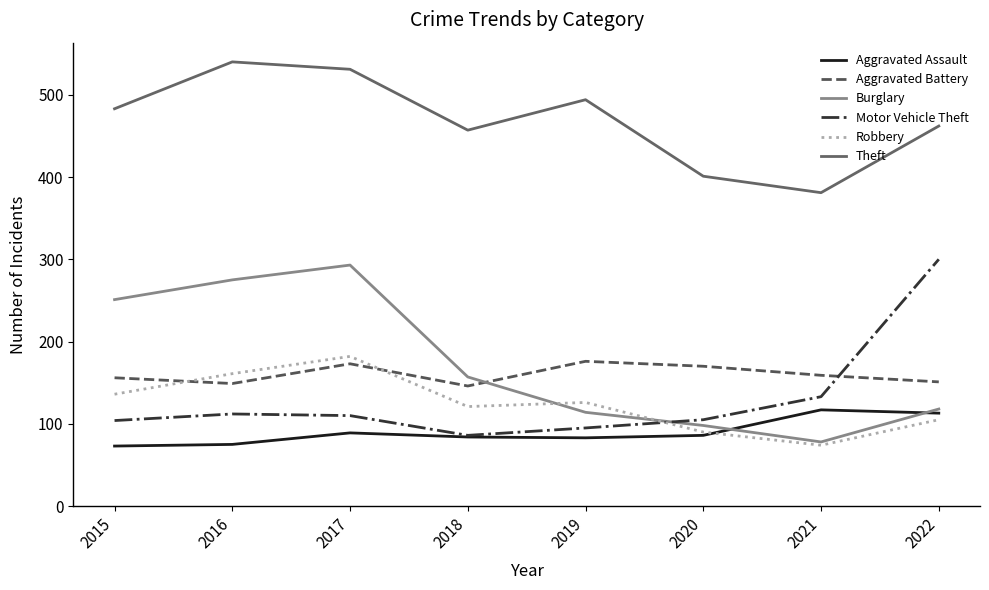

What is the maximum value for Aggravated Assault?

117